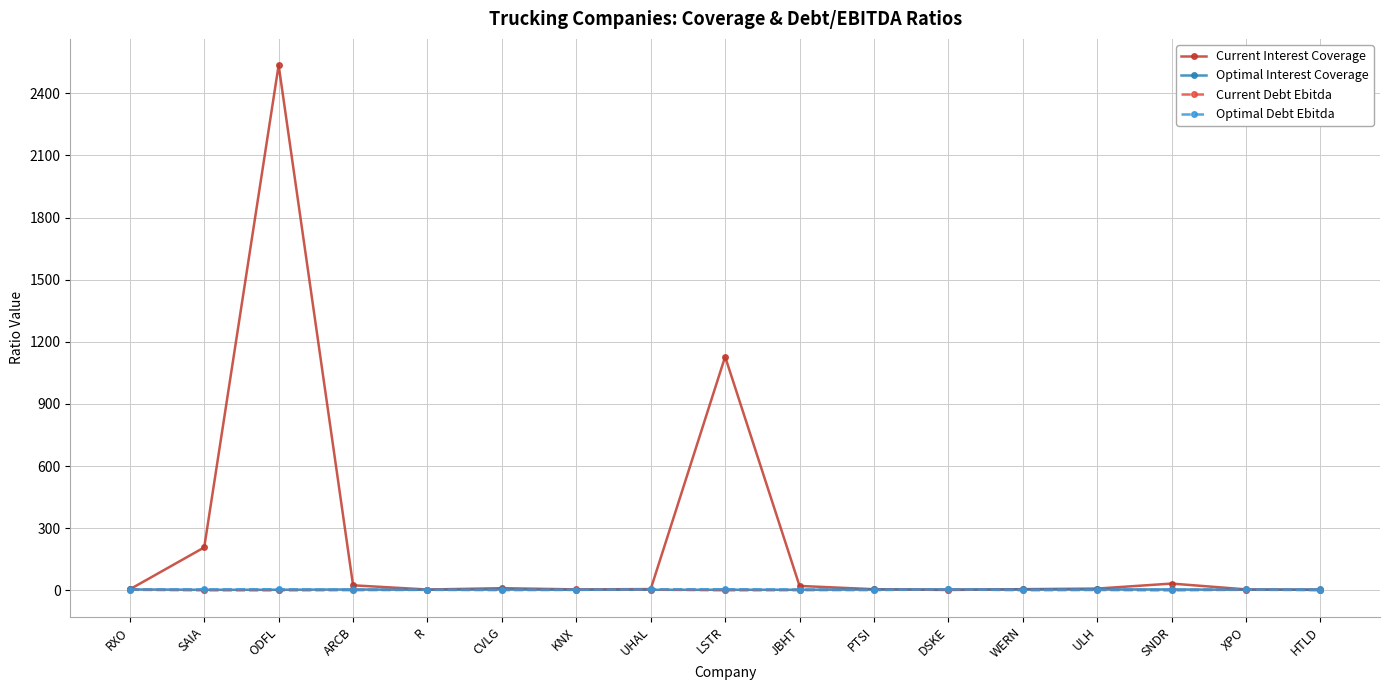

What position from the right is UHAL?

10